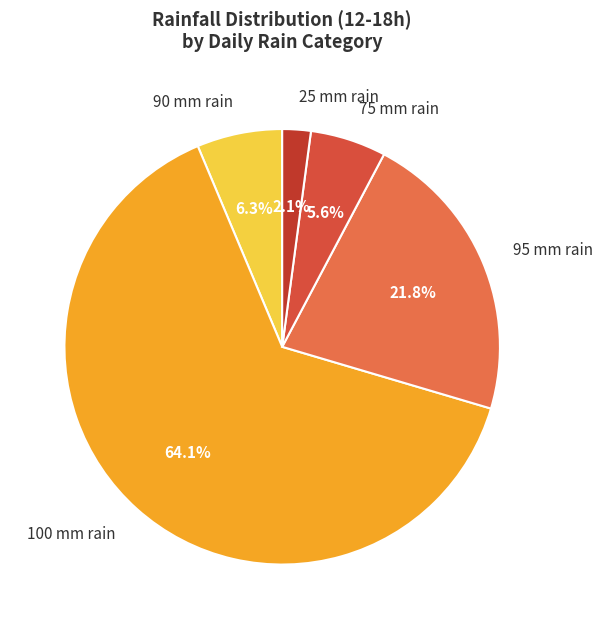

What portion of the pie excludes 75 mm rain?

94.4%